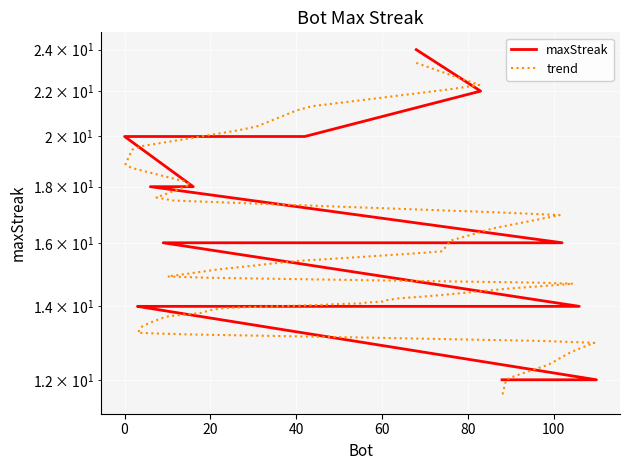

What is the label of the 11th point from the right?

20